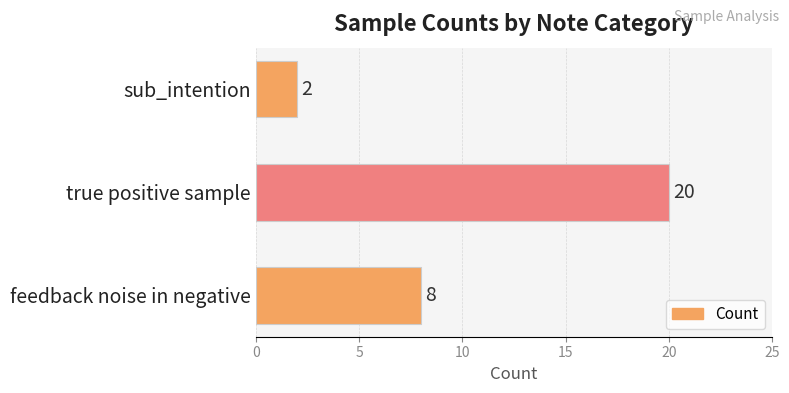

Which has a higher value, sub_intention or true positive sample?

true positive sample